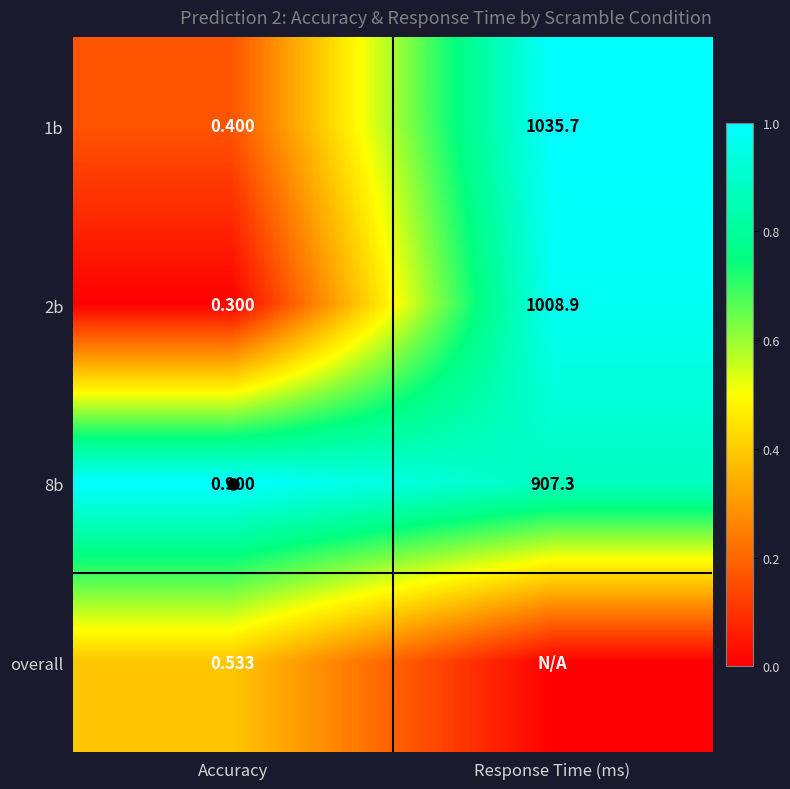

Is the value of 1b at Accuracy greater than the value of overall at Response Time (ms)?

Yes